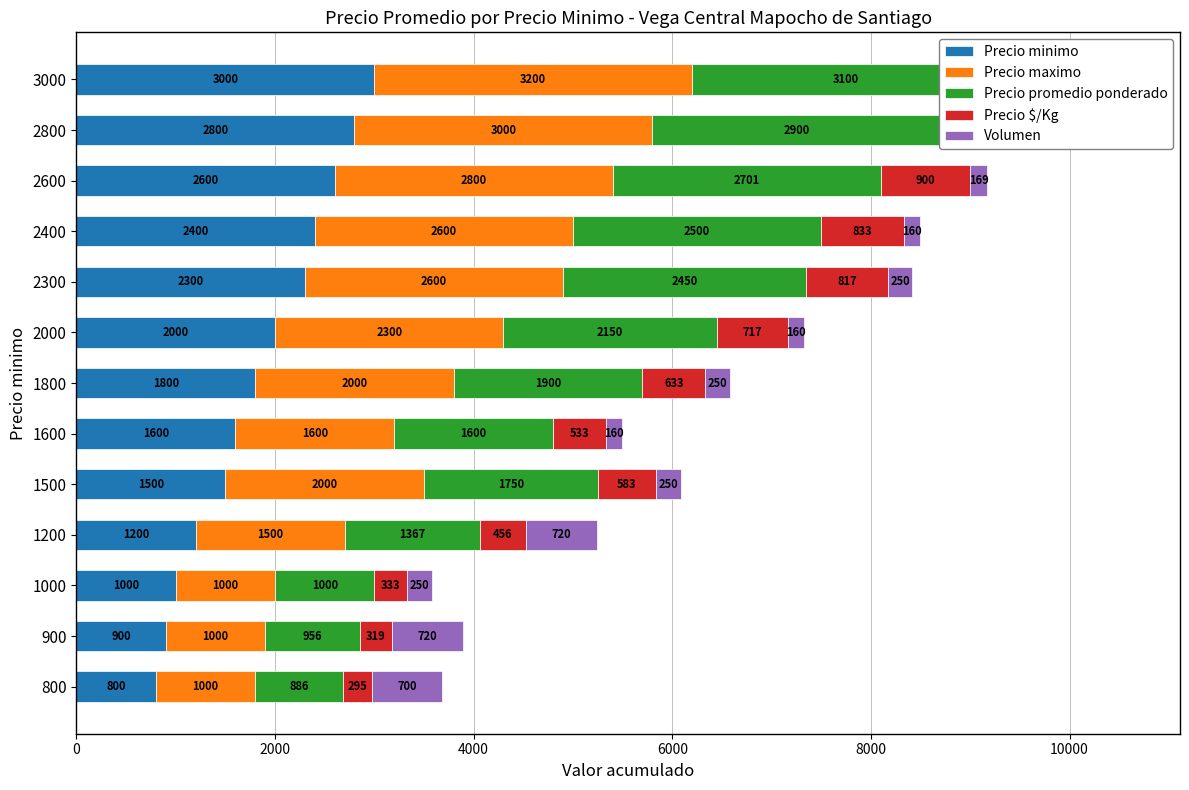

Between 800 and 1500, which series saw the biggest shift?

Precio maximo